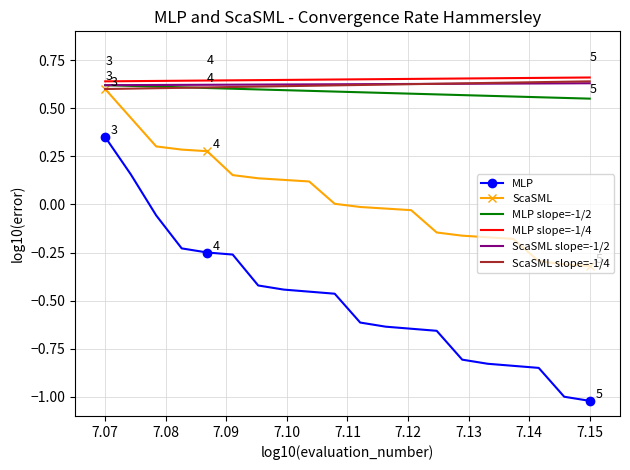

How many times do MLP slope=-1/2 and ScaSML slope=-1/4 cross each other?

1